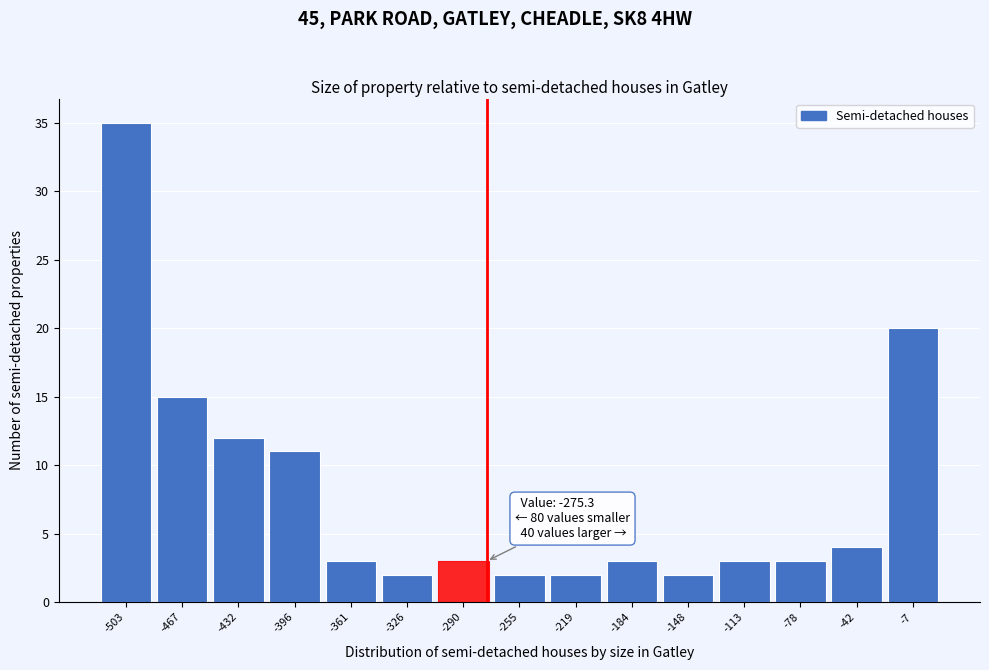

Over which range of the x-axis is the bar tallest?

-520 to -485